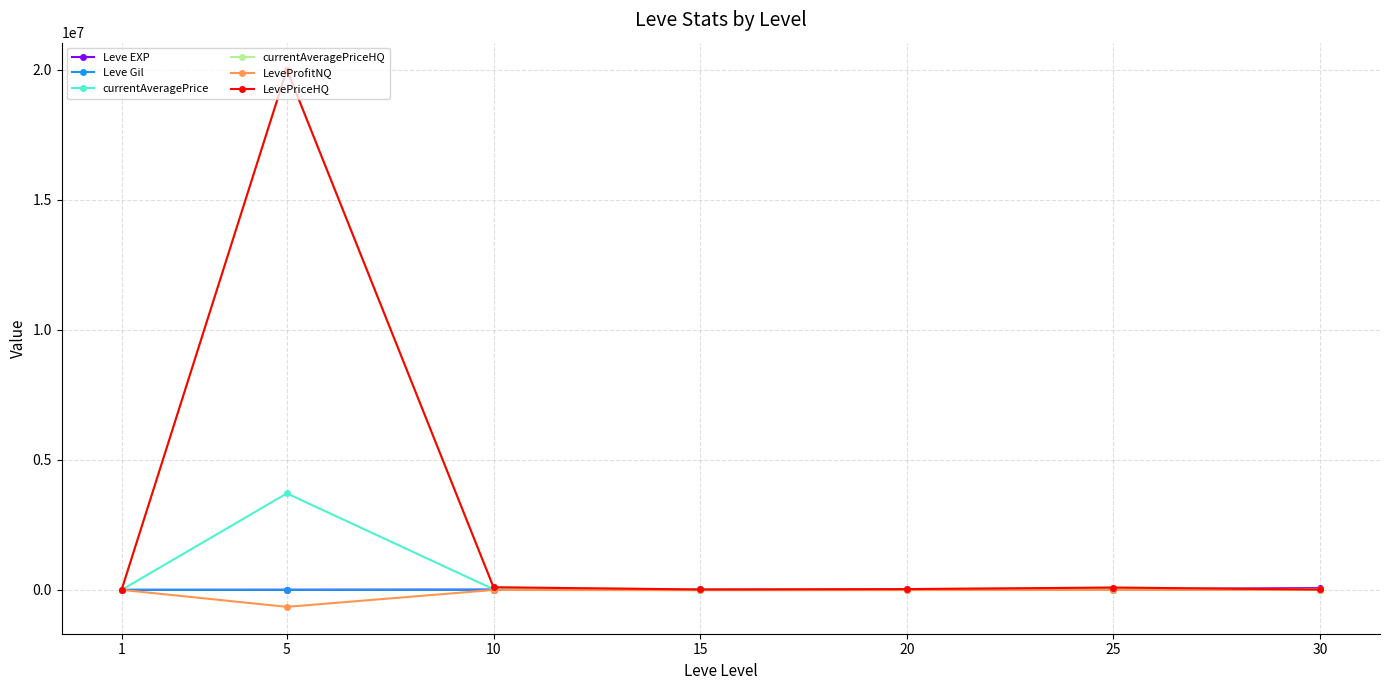

Reading right to left, list all the values displayed in this chart.

Leve EXP: 30=67730.0	25=36390.0	20=21600.0	15=24790.0	10=9990.0	5=3600.0	1=630.0
Leve Gil: 30=463.0	25=485.0	20=290.0	15=529.0	10=293.0	5=139.0	1=113.0
currentAveragePrice: 30=14499.5	25=29899.0	20=29899.0	15=14989.1	10=24696.1	5=3710552.8	1=48.4
currentAveragePriceHQ: 30=14499.5	25=88724.3	20=29899.0	15=14999.0	10=100002.0	5=20013500.0	1=104.0
LeveProfitNQ: 30=-995.0	25=-2265.0	20=-9145.0	15=-14727.0	10=-3012.1	5=-653611.0	1=78.5
LevePriceHQ: 30=14499.5	25=88724.3	20=29899.0	15=14999.0	10=100002.0	5=20013500.0	1=104.0